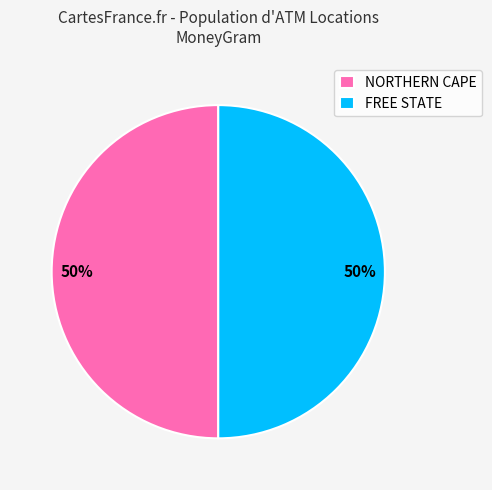

To the nearest percent, what is the combined percentage of NORTHERN CAPE and FREE STATE?

100%